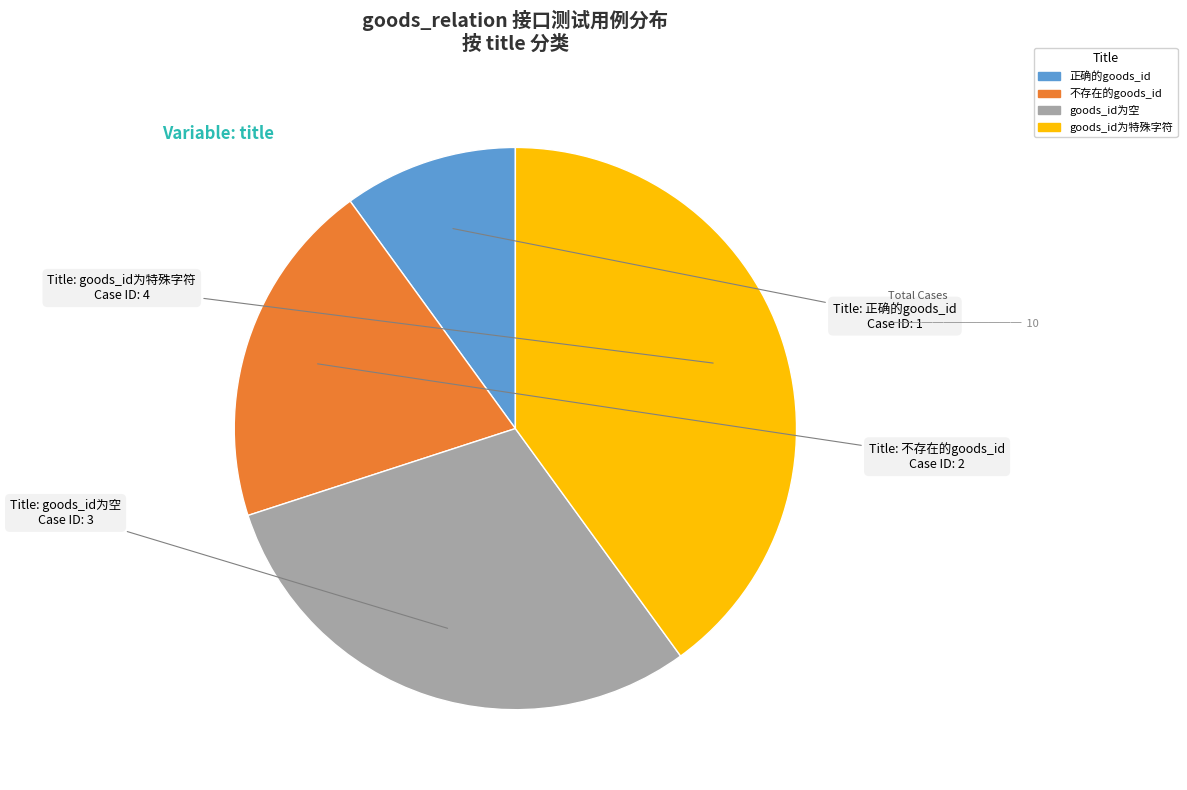

Does any single category account for the majority?

No